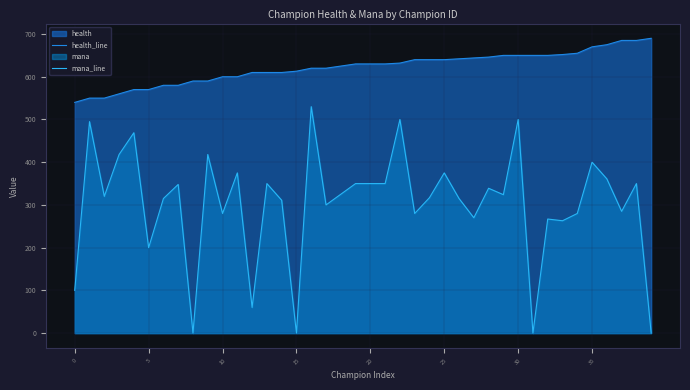

At which label does health_line first exceed 630?

22